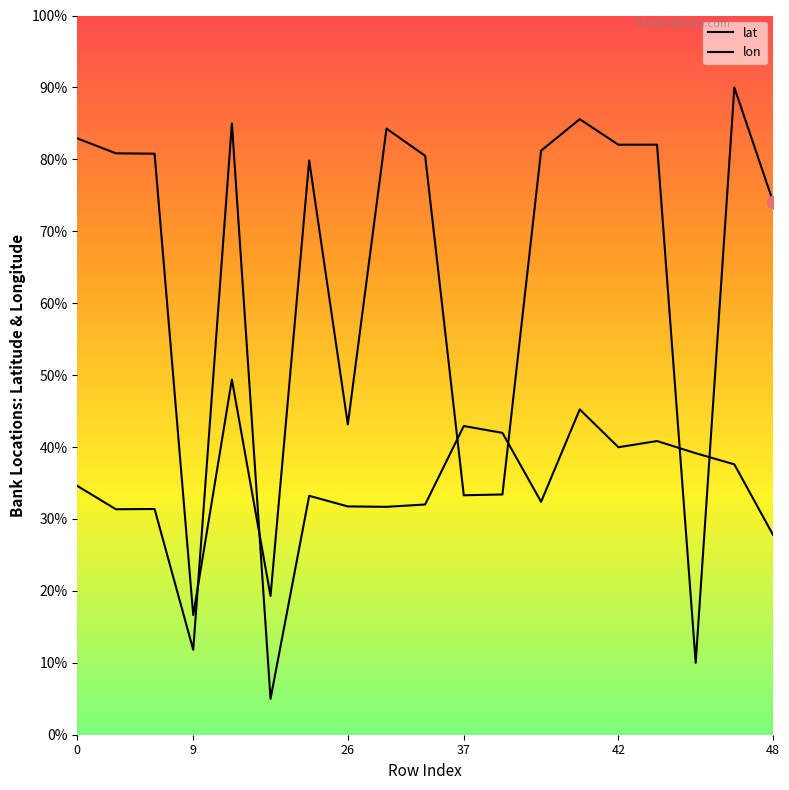

What is the total value across all series at 13?

130.8